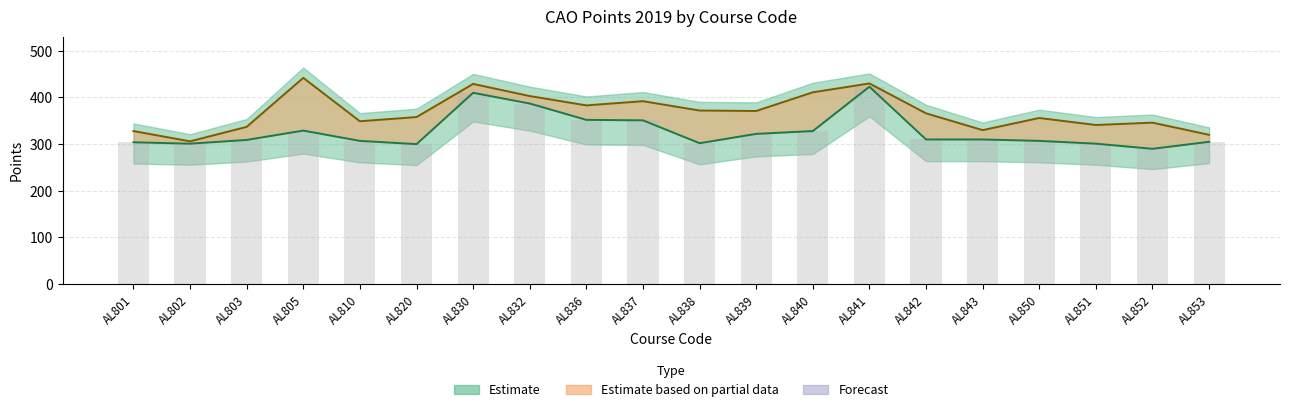

What is the approximate value of R2_Points19 at AL853, to the nearest 10?

320